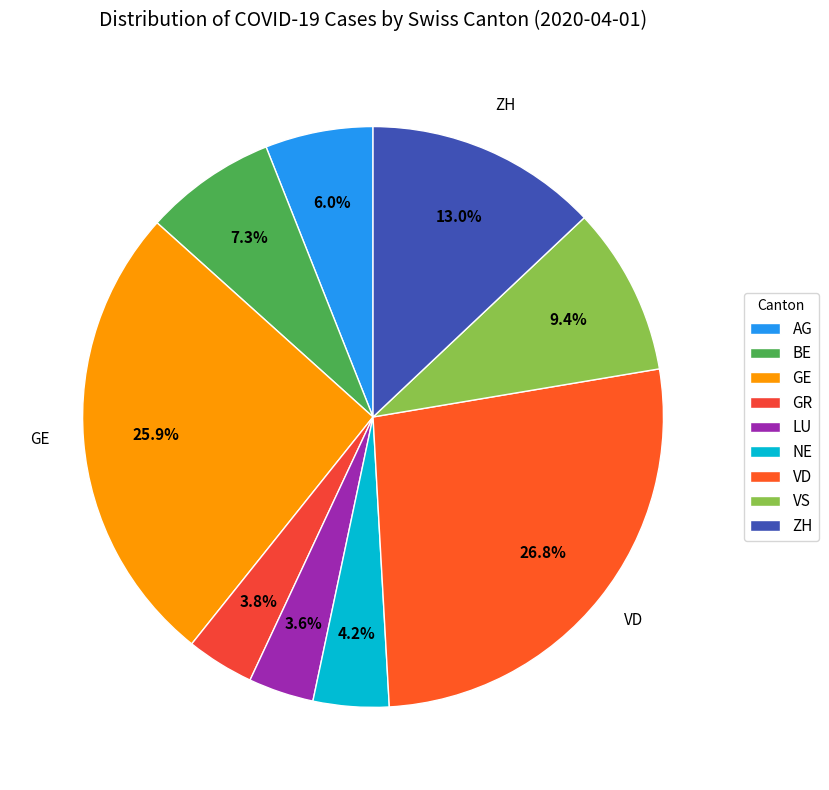

Is it true that NE is 4% of the pie?

True